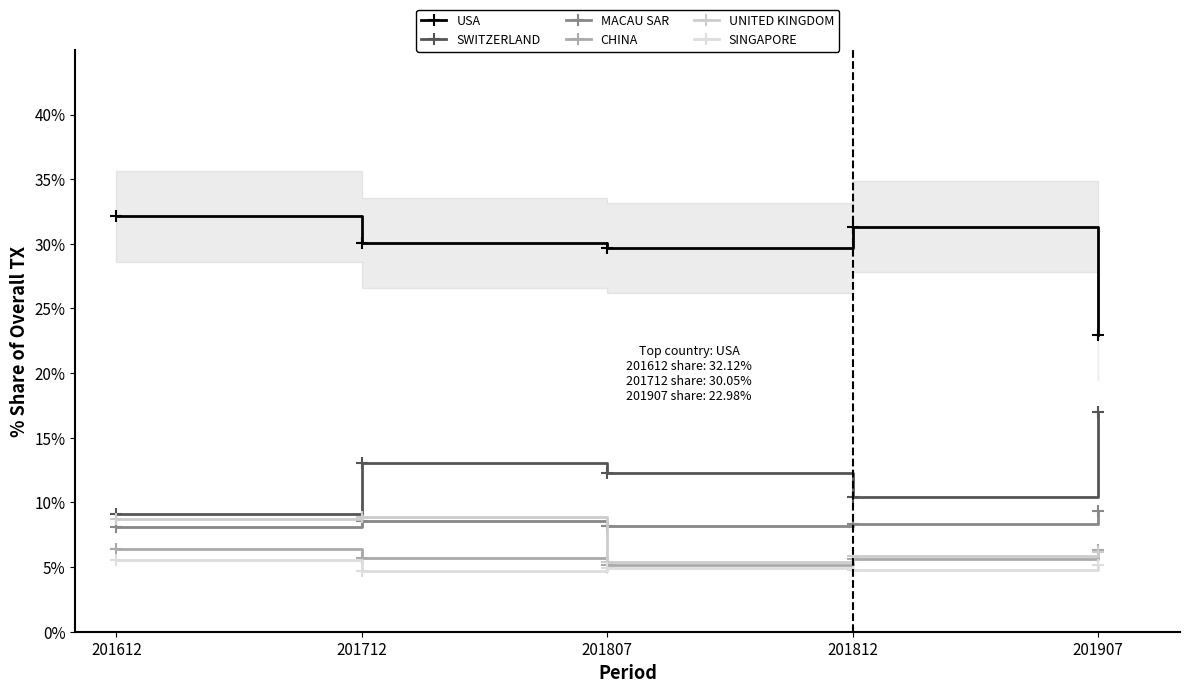

Rank the series by their maximum value, from highest to lowest.

USA, SWITZERLAND, MACAU SAR, UNITED KINGDOM, CHINA, SINGAPORE